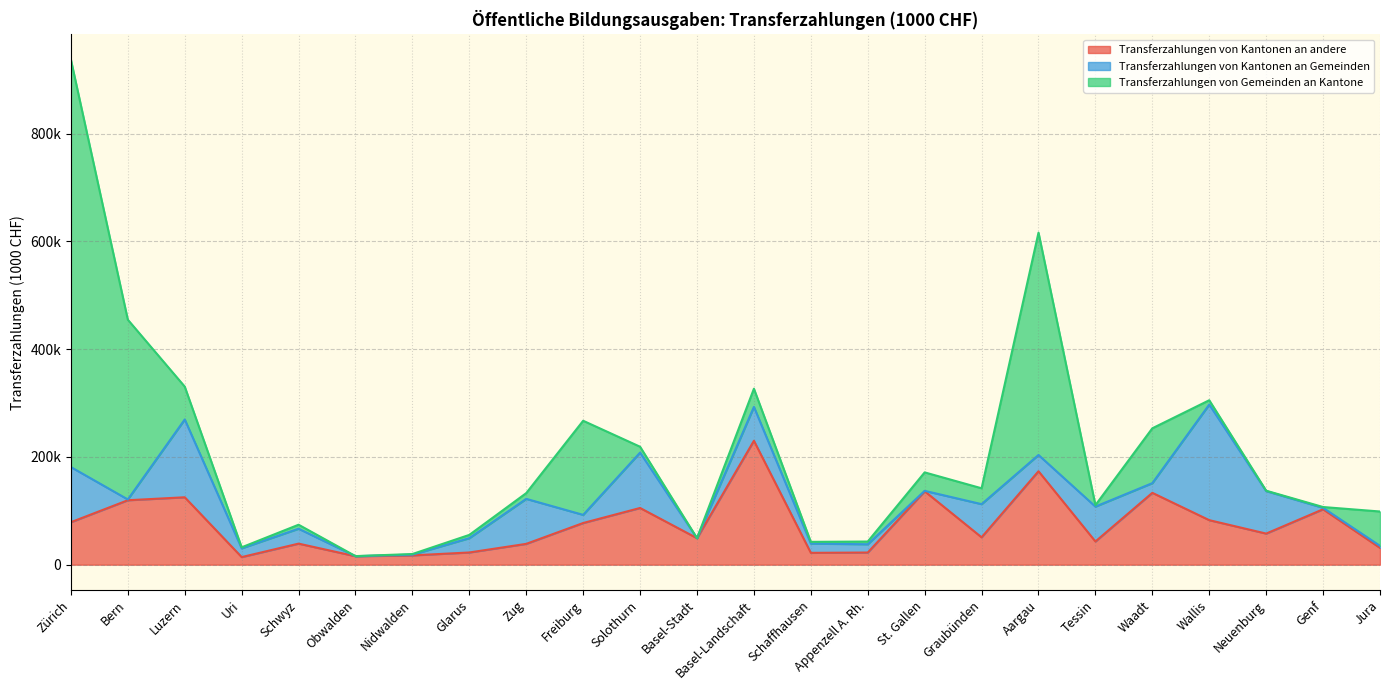

Is it true that Transferzahlungen von Kantonen an Gemeinden equals 2082.1 at Bern?

False